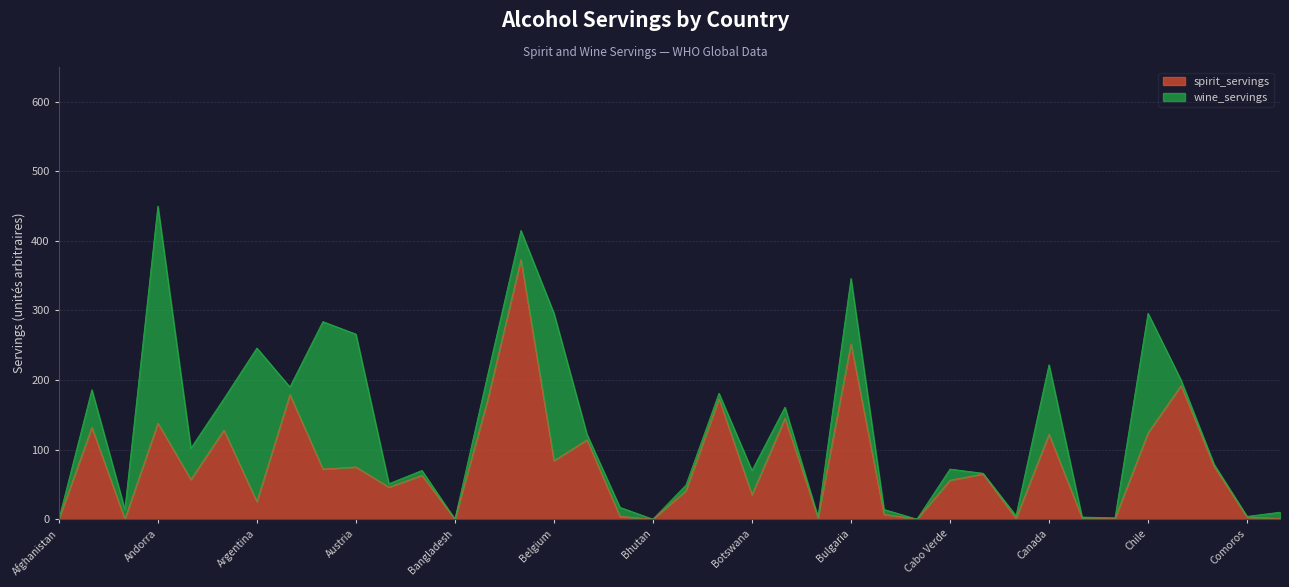

Rank the categories by value from lowest to highest.

Afghanistan, Algeria, Bangladesh, Bhutan, Burundi, Cameroon, Chad, Congo, Brunei, Central African Republic, Comoros, Benin, Burkina Faso, Argentina, Botswana, Bolivia, Azerbaijan, Cabo Verde, Angola, Bahrain, Cambodia, Australia, Austria, Colombia, Belgium, Belize, Canada, Chile, Antigua & Barbuda, Albania, Andorra, Brazil, Barbados, Bosnia-Herzegovina, Armenia, China, Bulgaria, Belarus